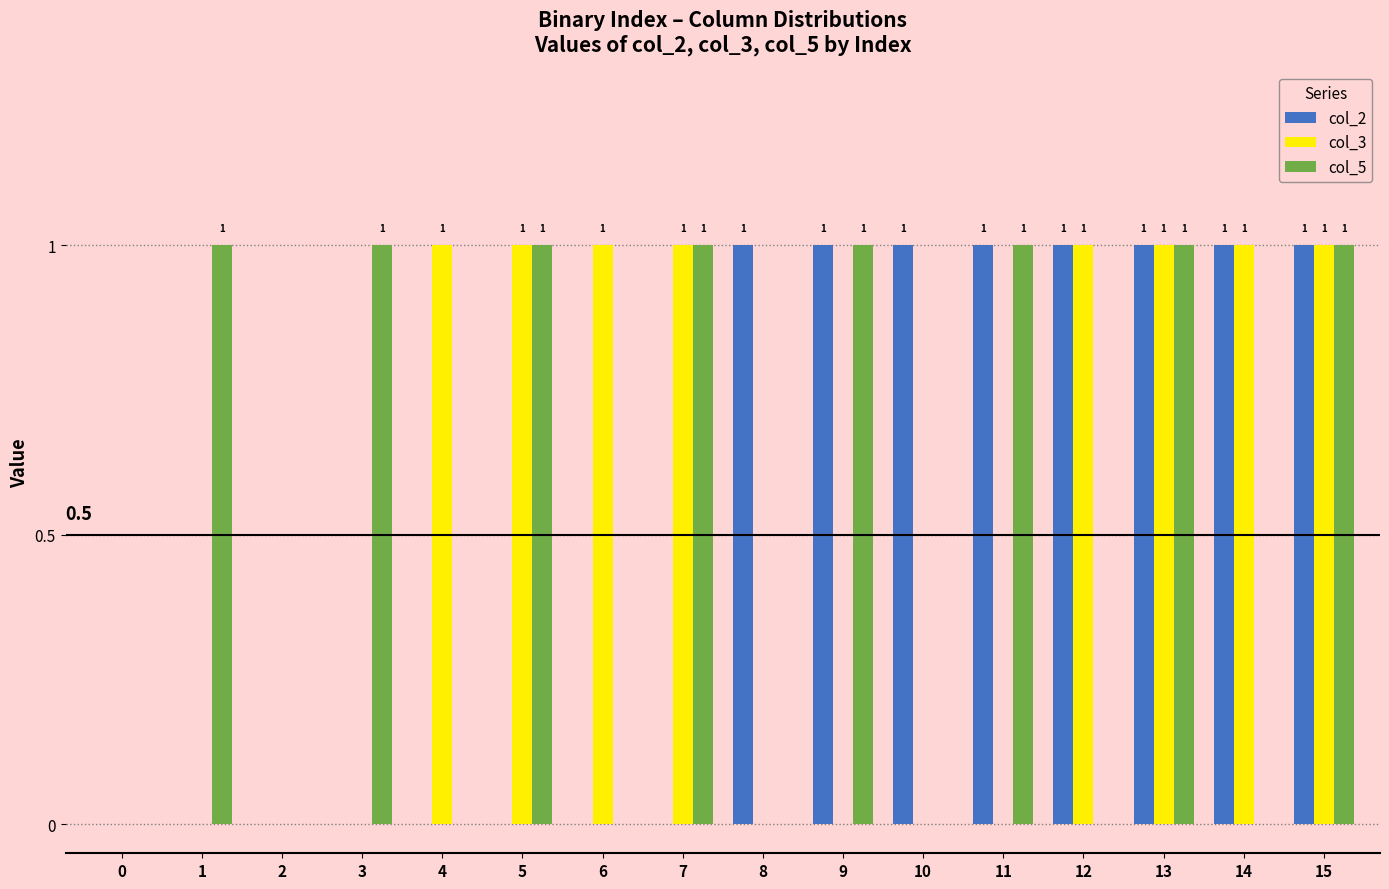

The value of col_2 at 5 is 0. True or false?

True